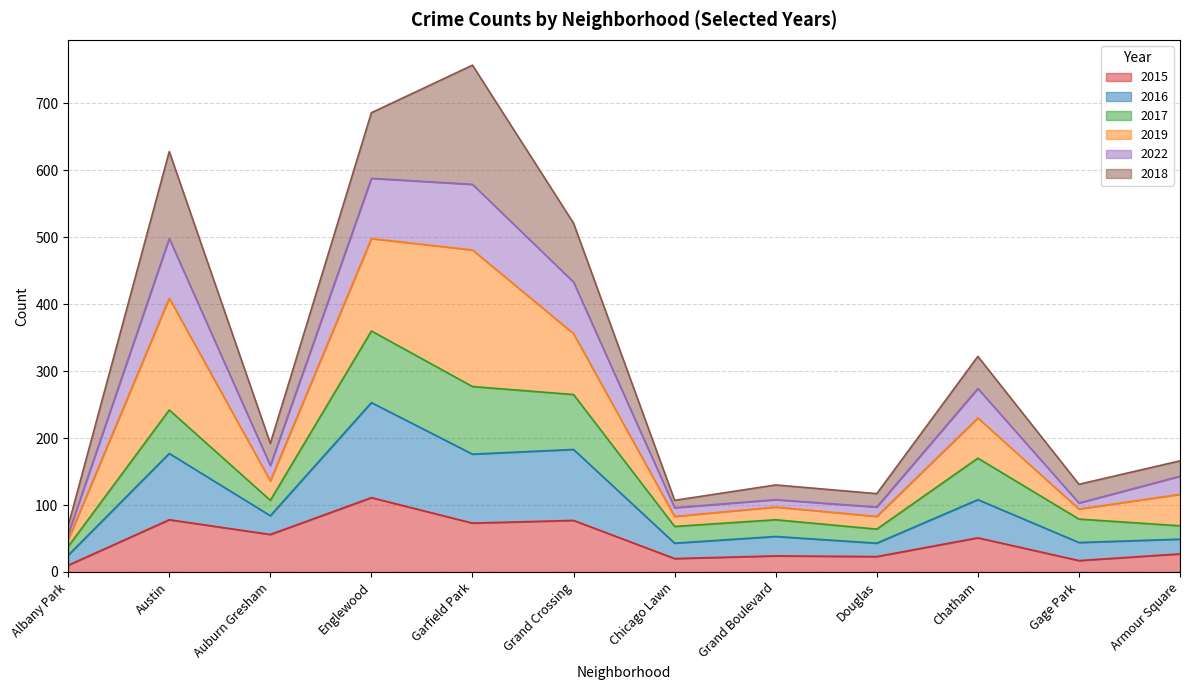

List the labels in order of 2016 value, smallest first.

Albany Park, Douglas, Chicago Lawn, Armour Square, Grand Boulevard, Gage Park, Auburn Gresham, Chatham, Austin, Grand Crossing, Garfield Park, Englewood